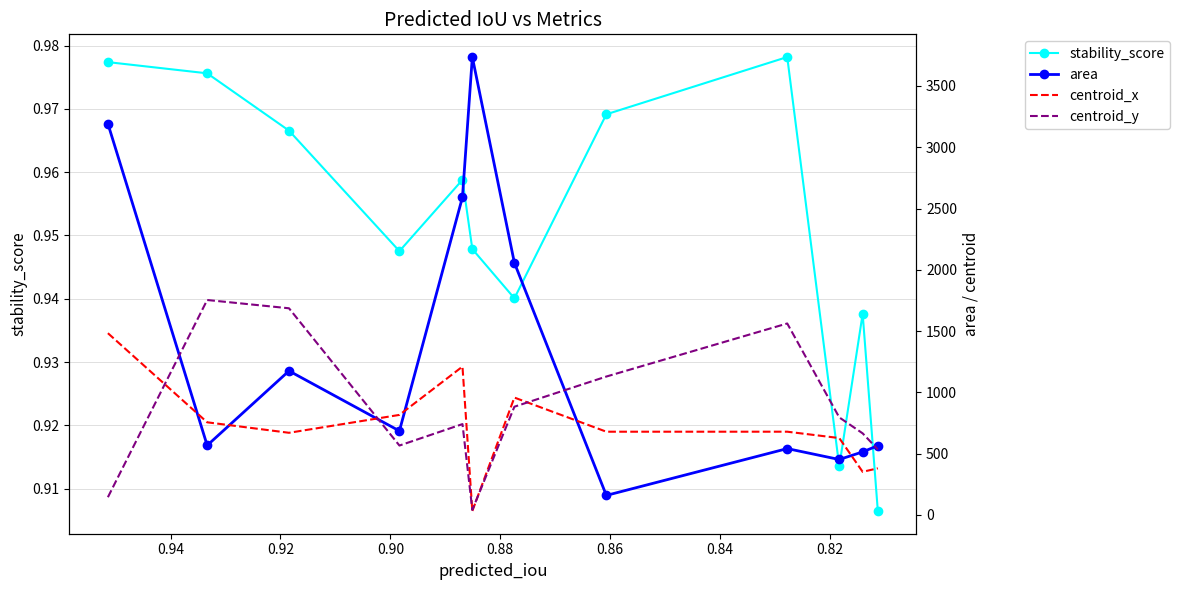

Which series has the widest spread of values?

area